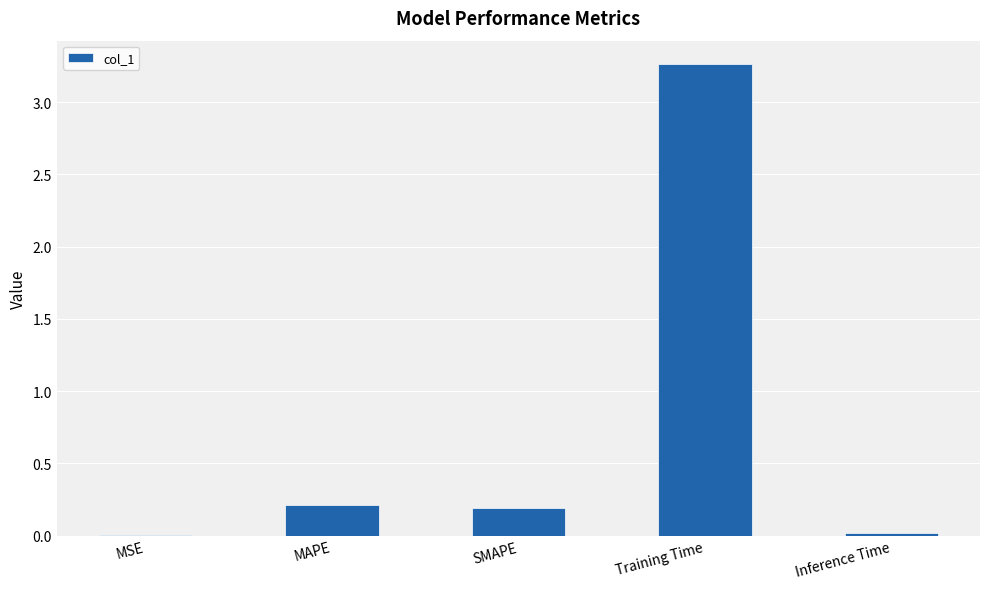

At which category does the chart reach its peak across all series?

Training Time